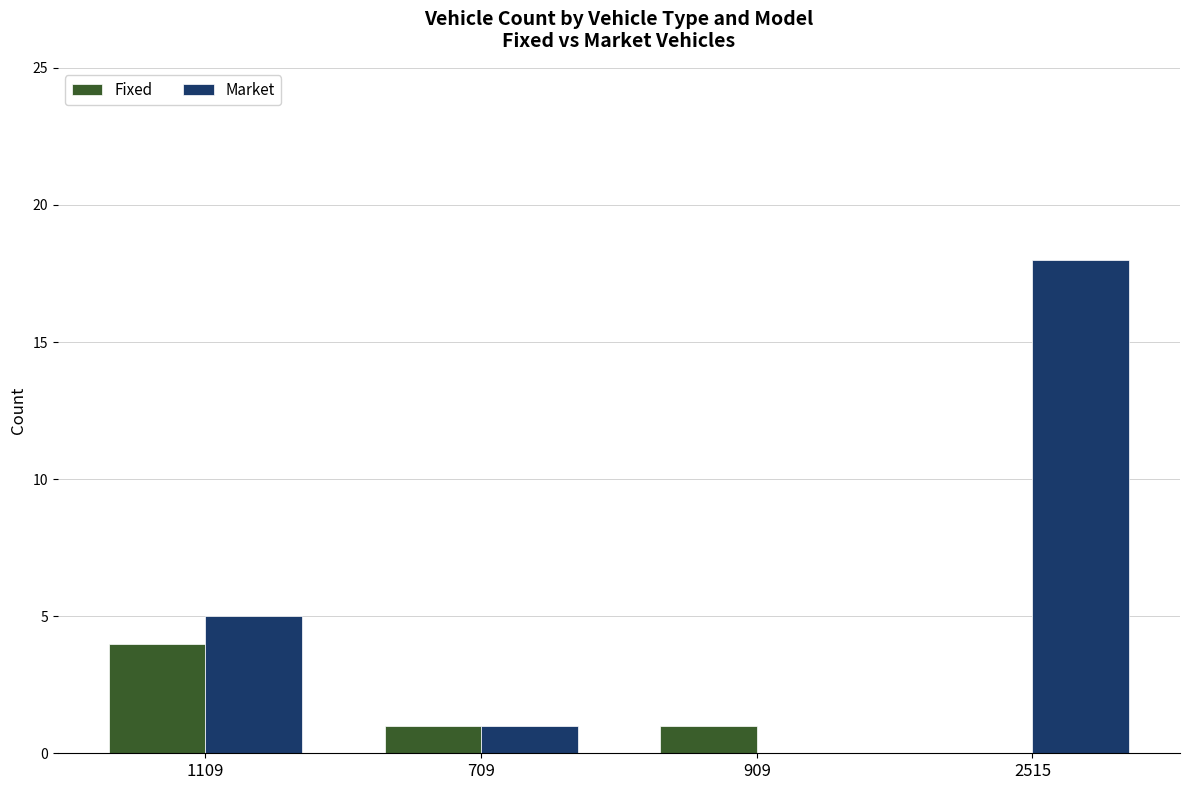

At which category does the chart reach its peak across all series?

2515